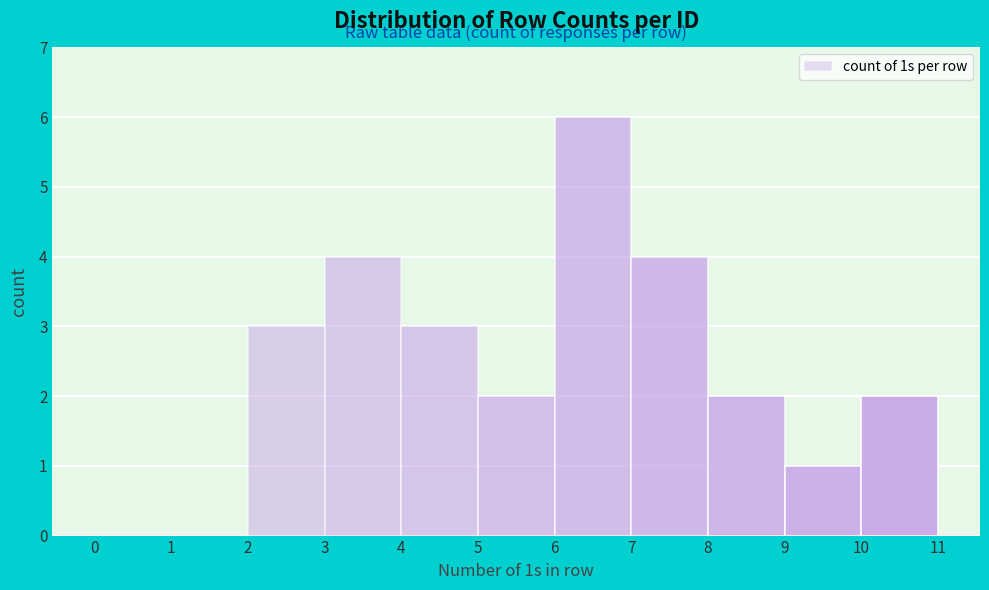

What is the height of the bar covering 2 to 3 on the x-axis? The values are not printed on the chart, so give them approximately, as read against the axis.

3